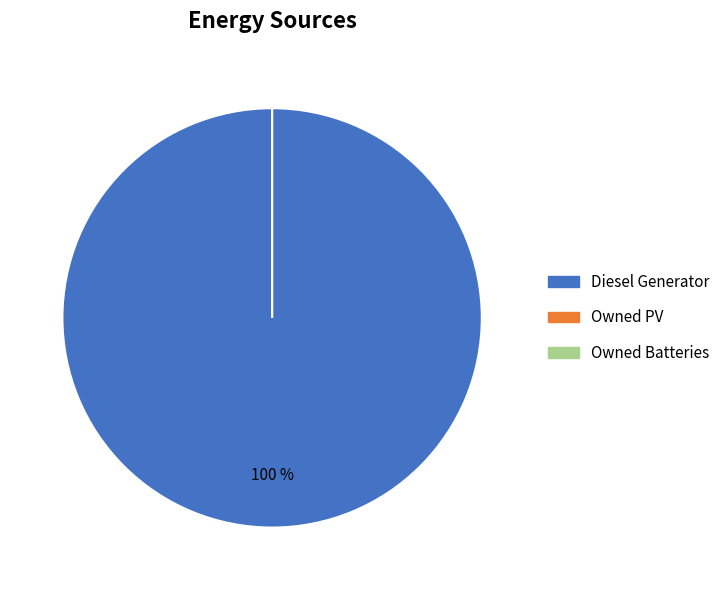

Does Owned PV represent more than half of the total?

No